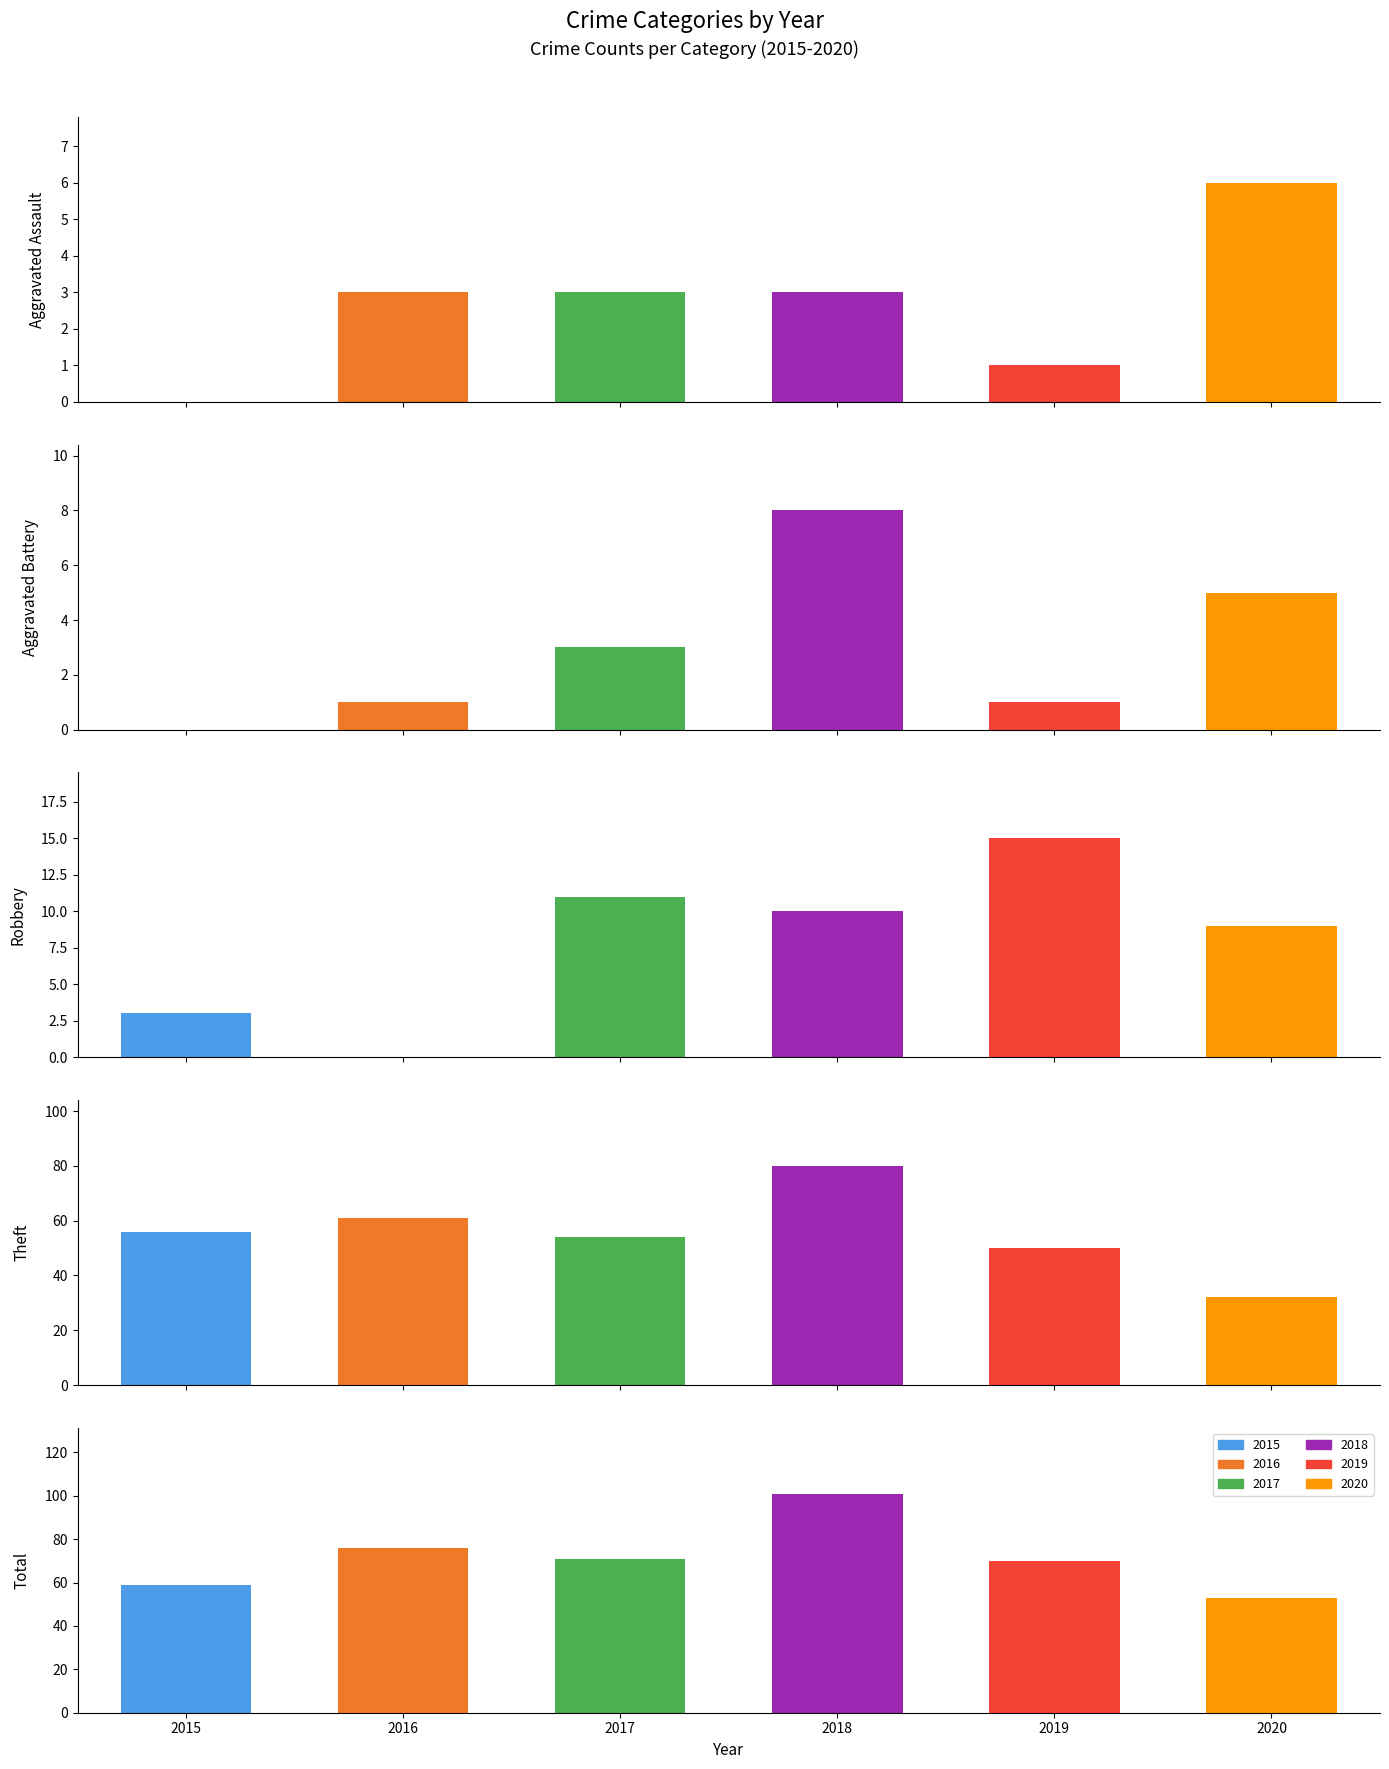

Is the value of 2016 at Total greater than the value of 2018 at Aggravated Assault?

Yes